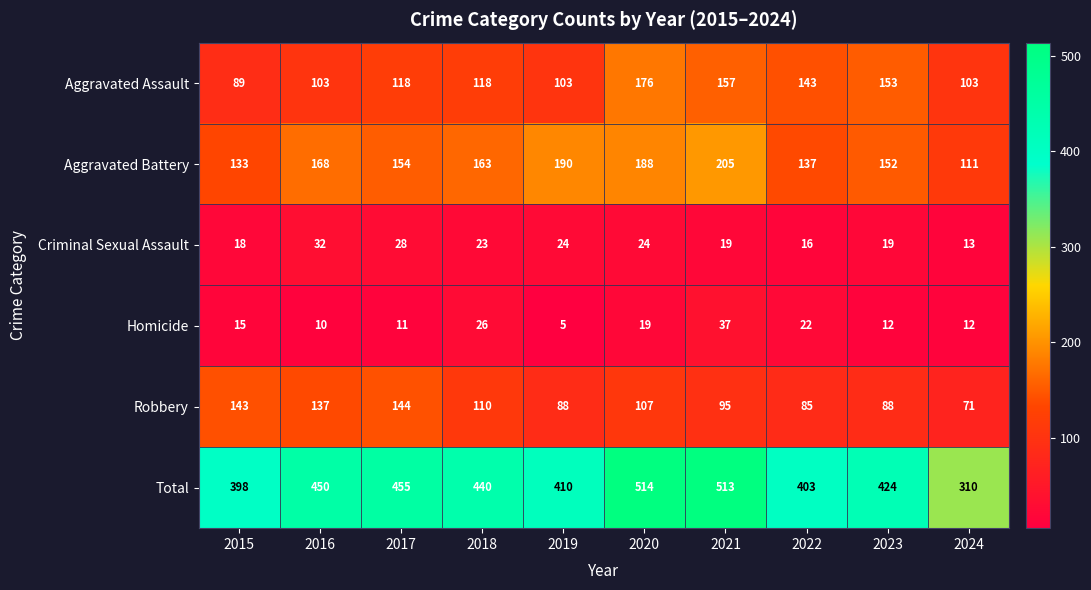

What is the maximum value shown in the chart?

514